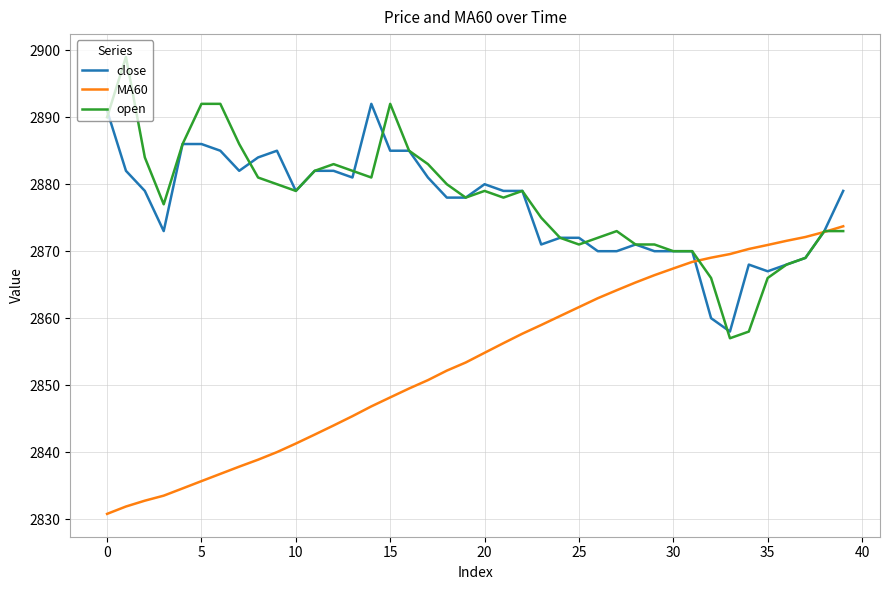

List the series in order of their peak value, highest first.

open, close, MA60